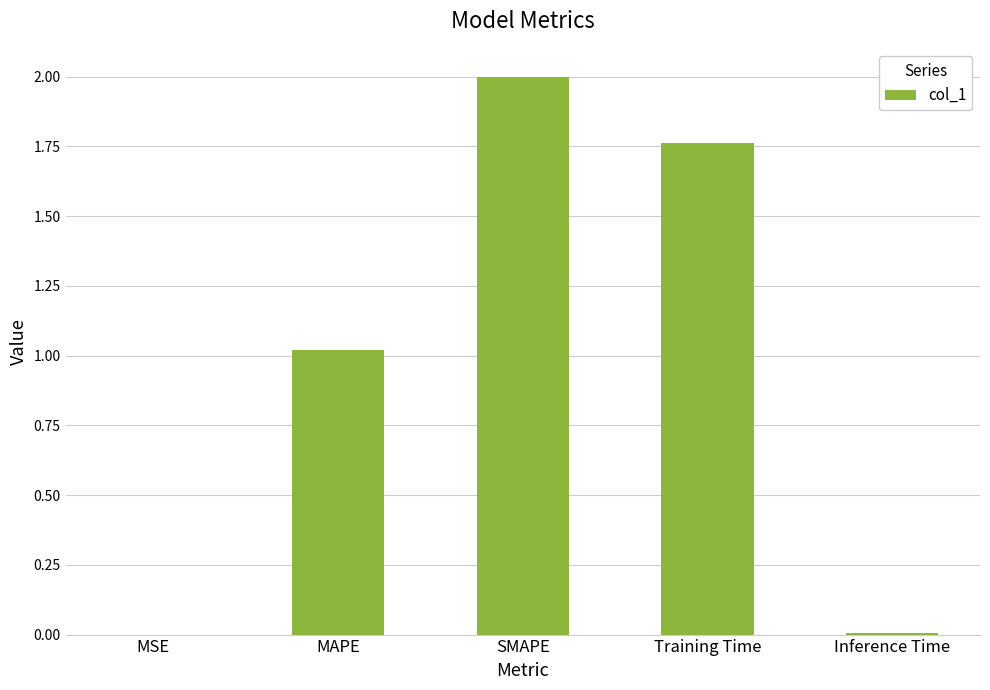

What is the greatest value displayed?

2.0